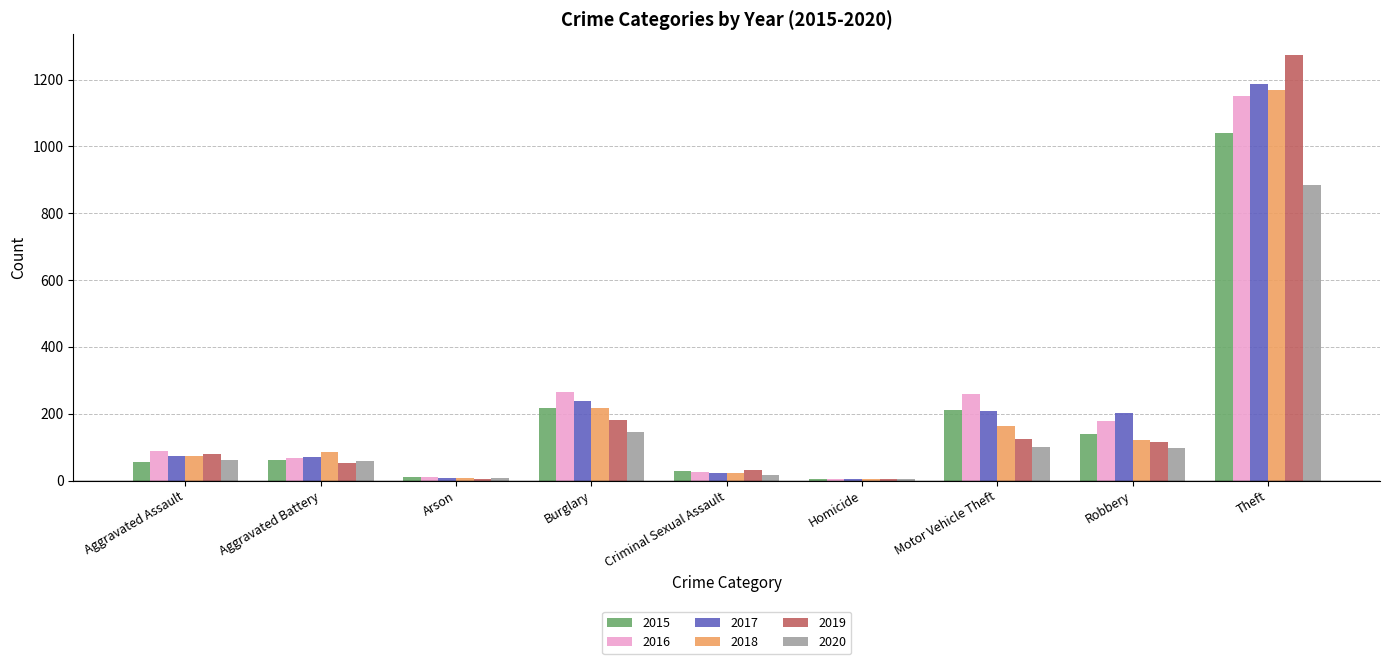

What is the total value across all series at Robbery?

853